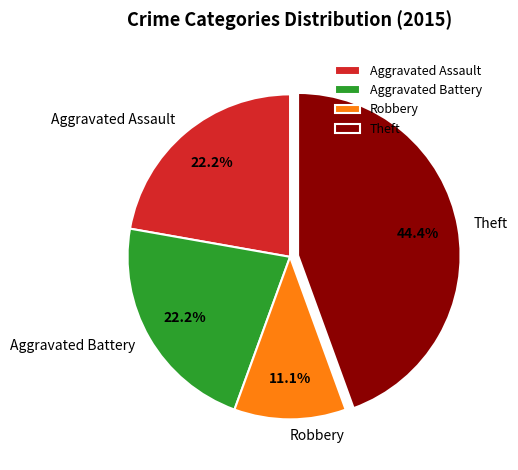

How many segments does this pie chart have?

4